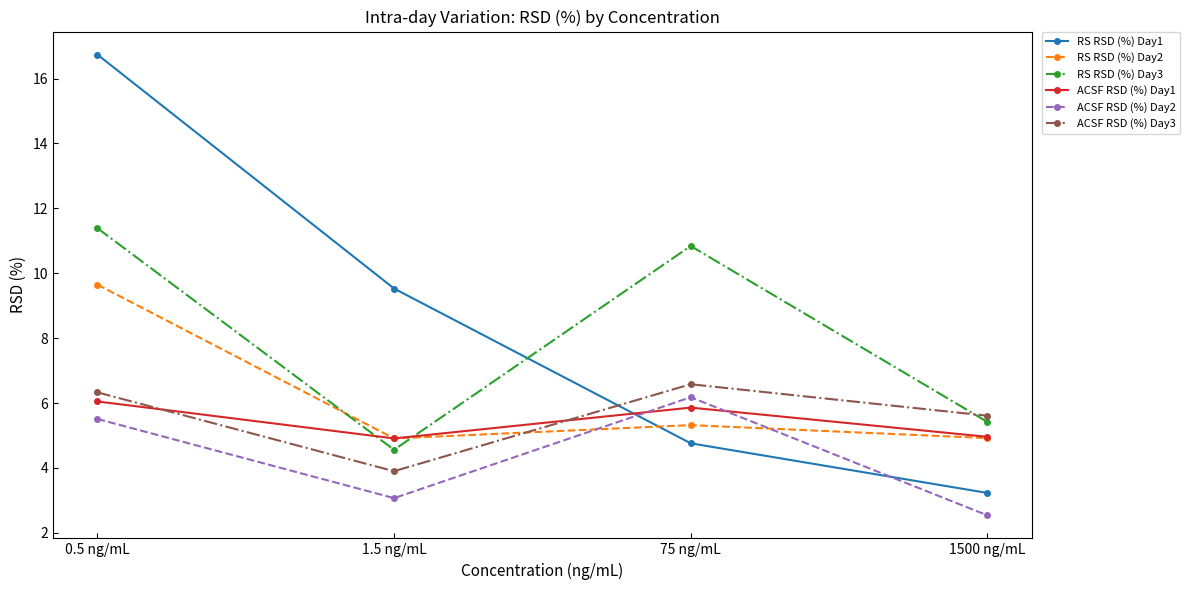

What is the sum of the RS RSD (%) Day2 values at 1500 ng/mL and 1.5 ng/mL?

9.8